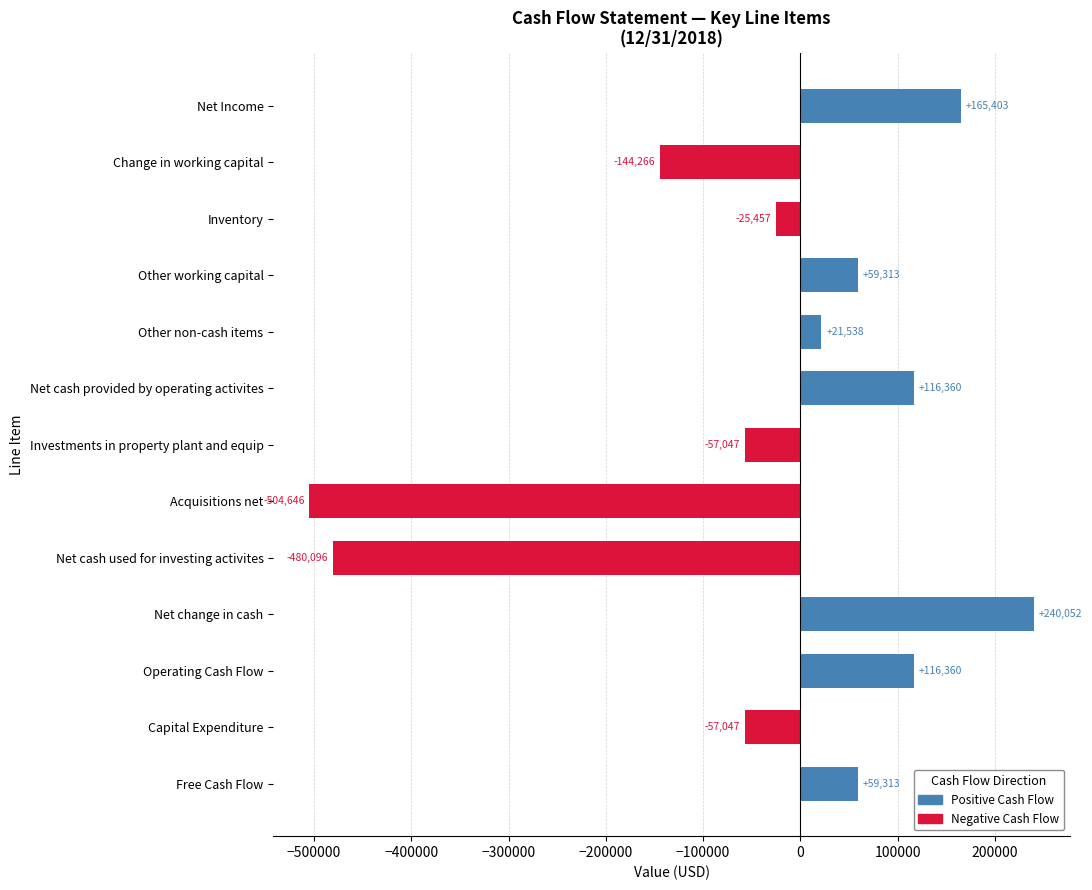

How many bars are there in total?

13